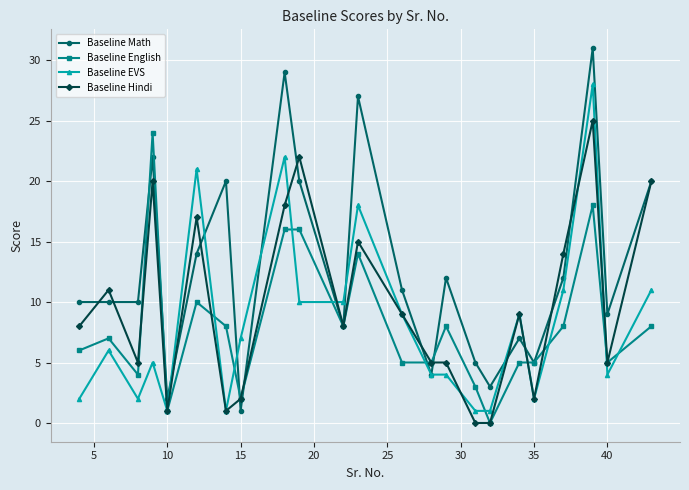

Which series has the widest spread of values?

Baseline Math